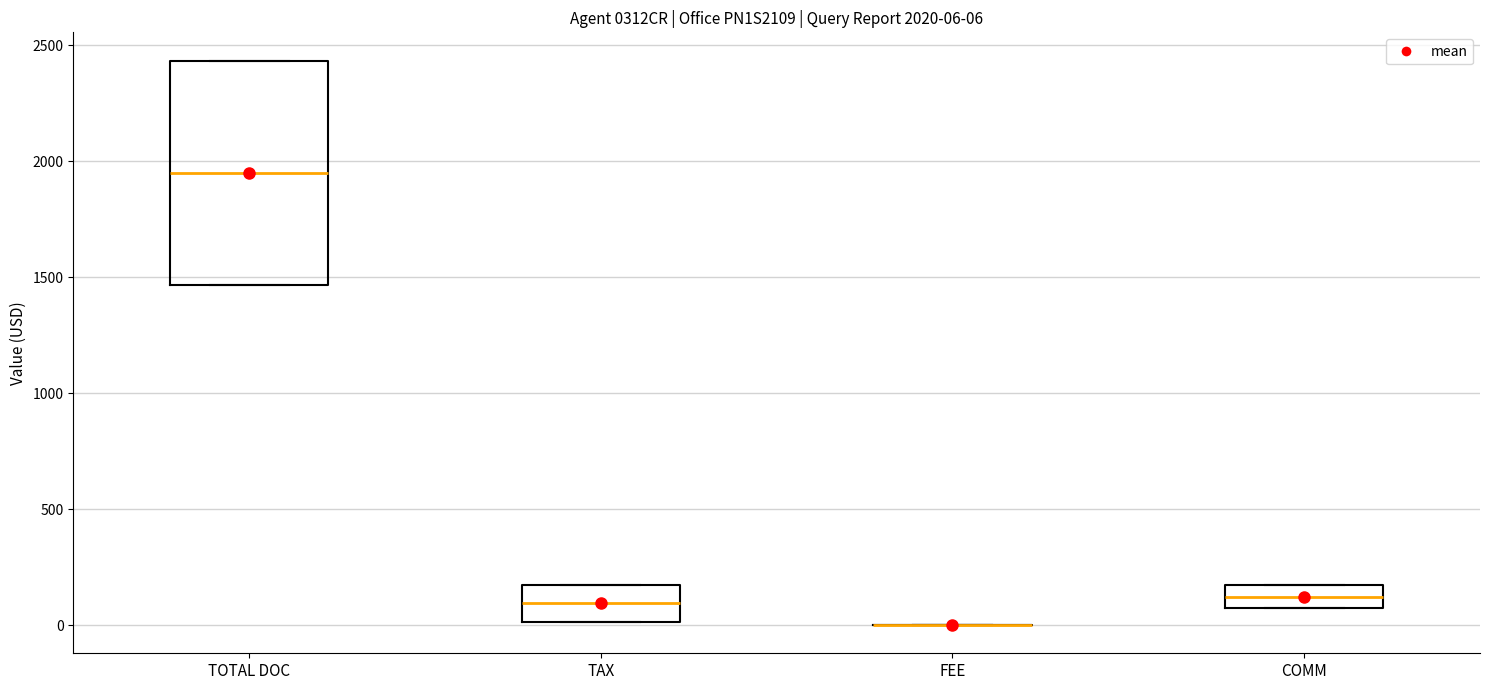

Comparing the boxes themselves (not the whiskers), which one is the tallest?

TOTAL DOC